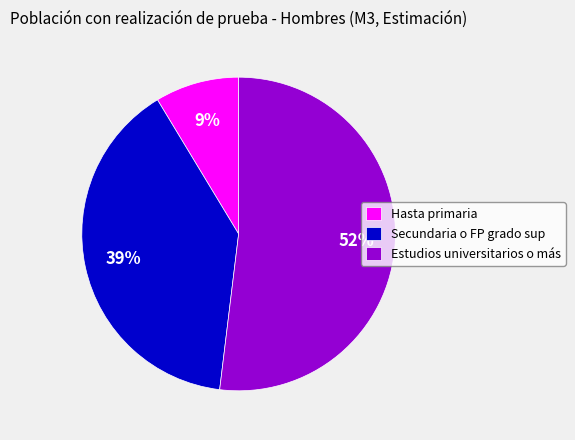

Between Secundaria o FP grado sup and Hasta primaria, which is larger?

Secundaria o FP grado sup